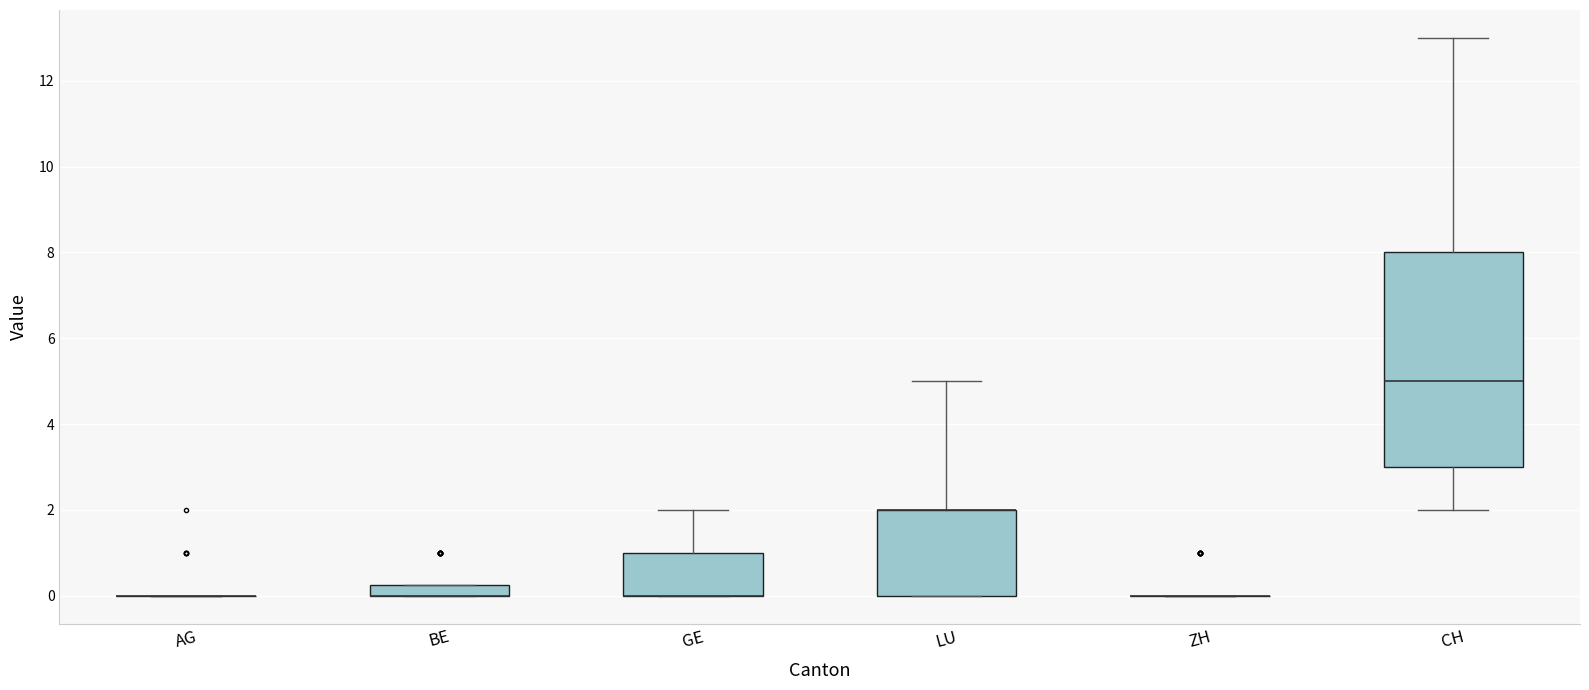

Comparing the boxes themselves (not the whiskers), which one is the tallest?

CH